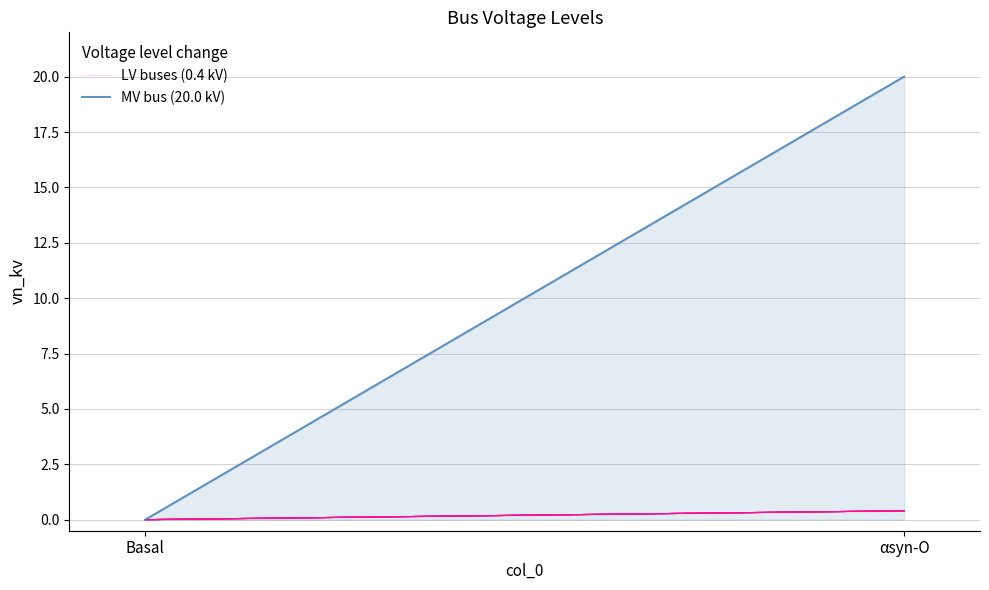

How many positive values does the MV bus (20.0 kV) series have?

1